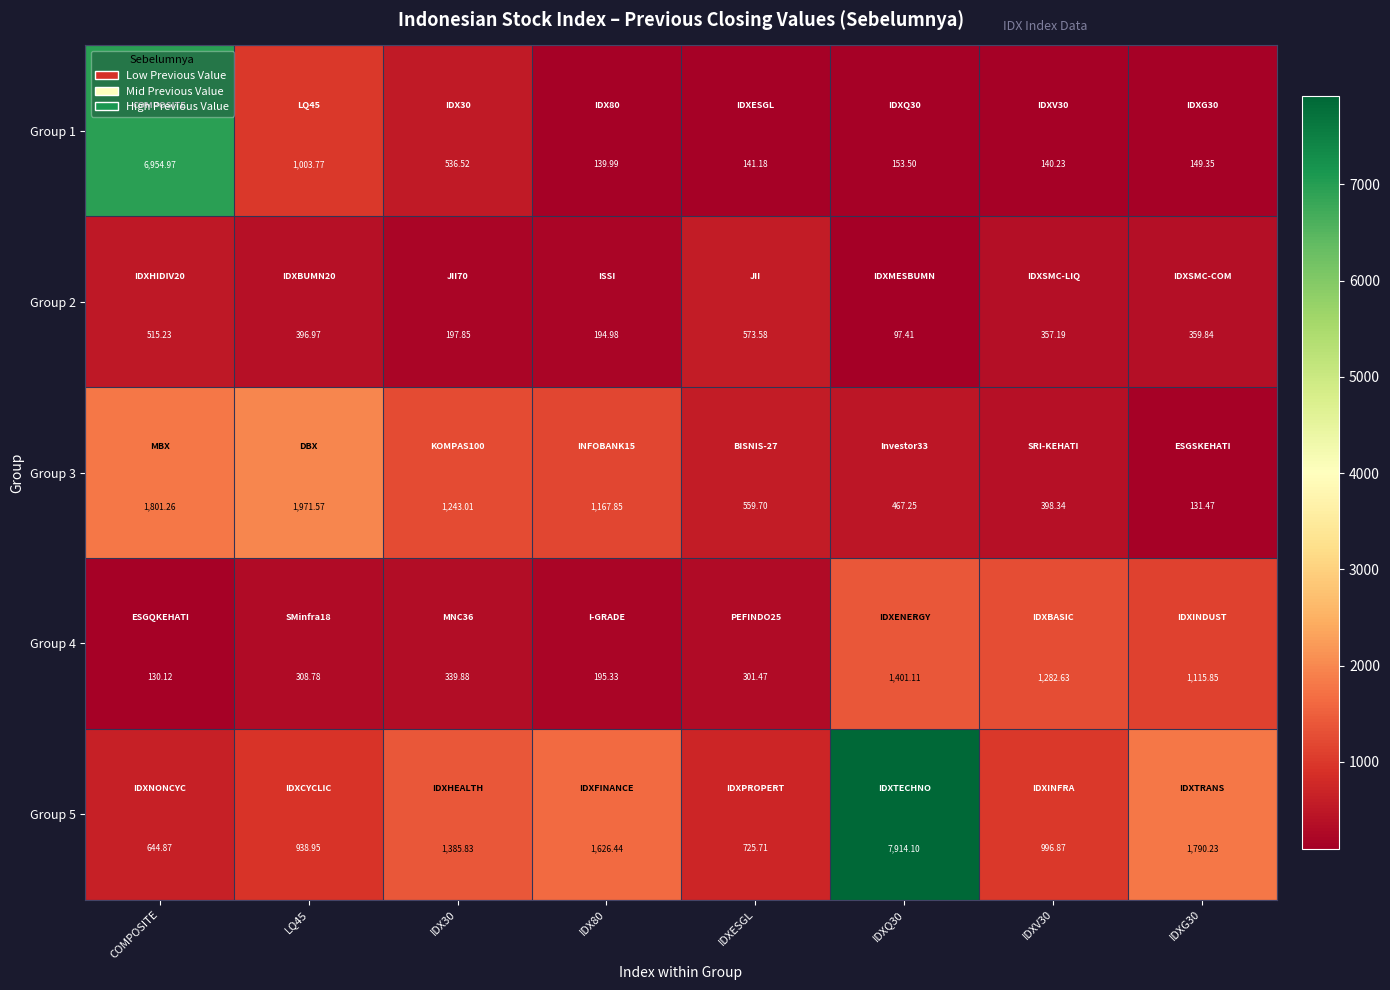

Which series has the widest spread of values?

Group 5